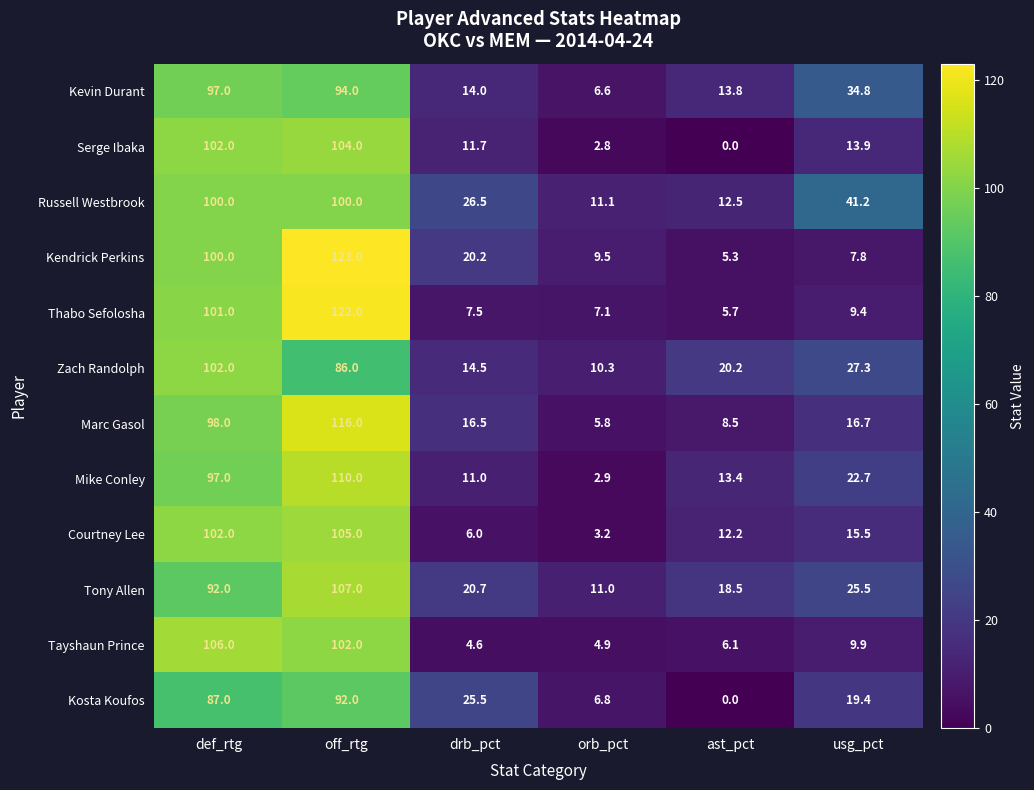

At how many categories does at least one series exceed 13?

5